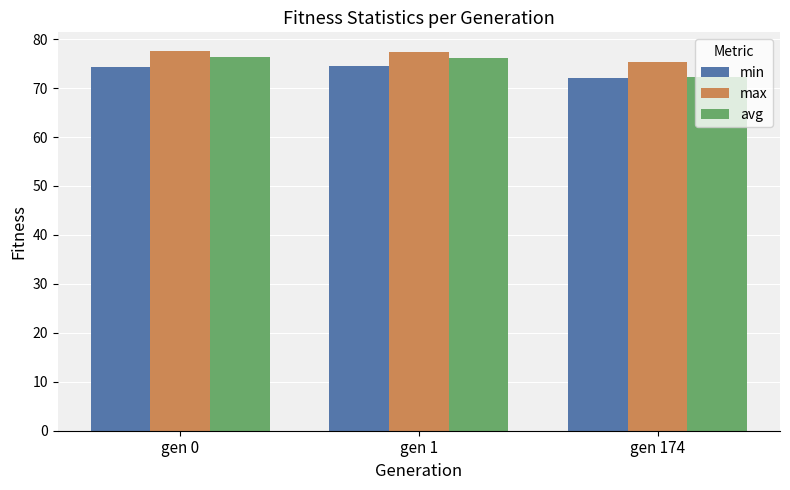

What is the sum of all max values?

230.3